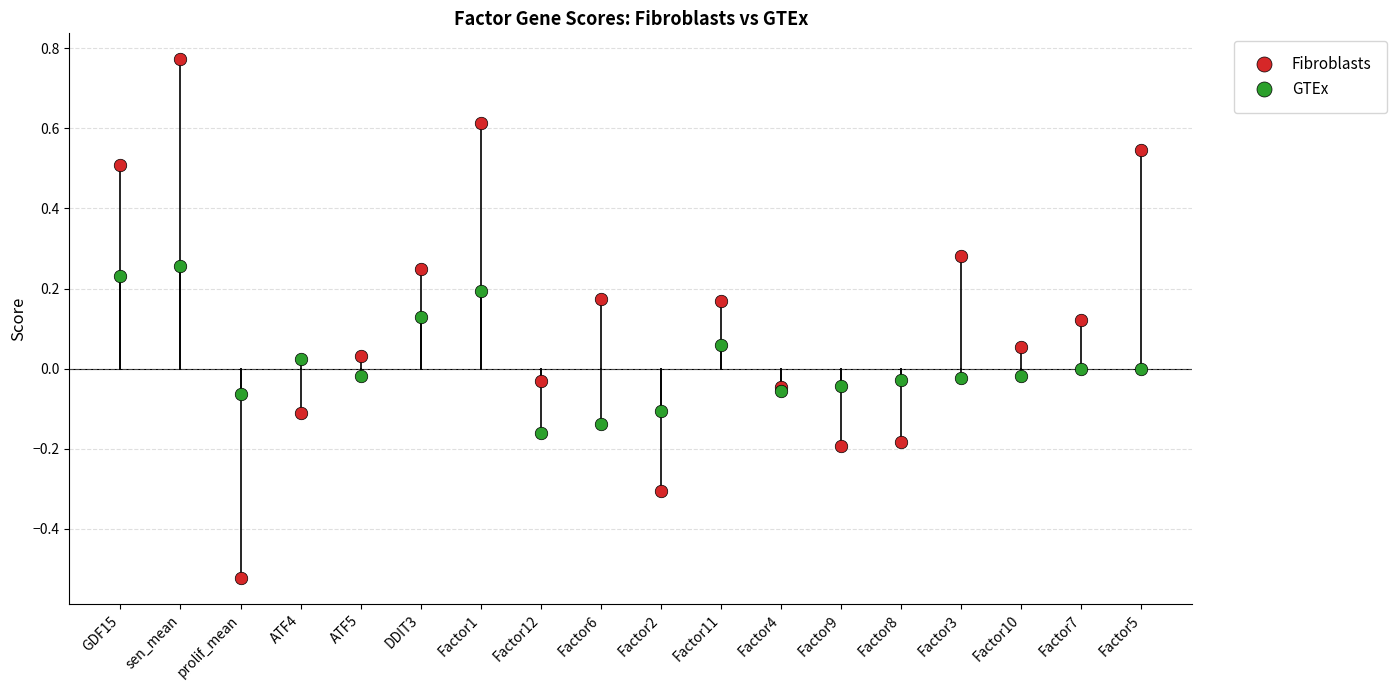

At Factor11, list the series in order from largest to smallest.

Fibroblasts, GTEx